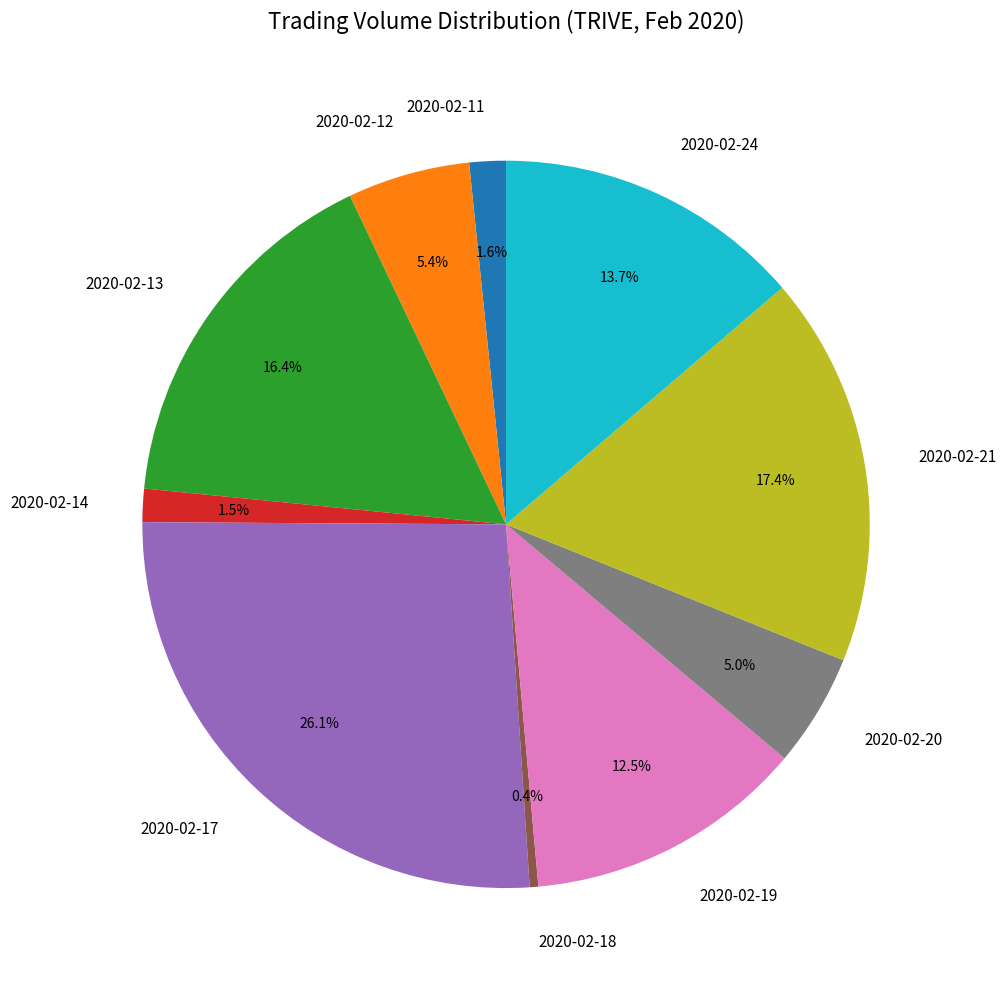

Does 2020-02-18 represent more than half of the total?

No